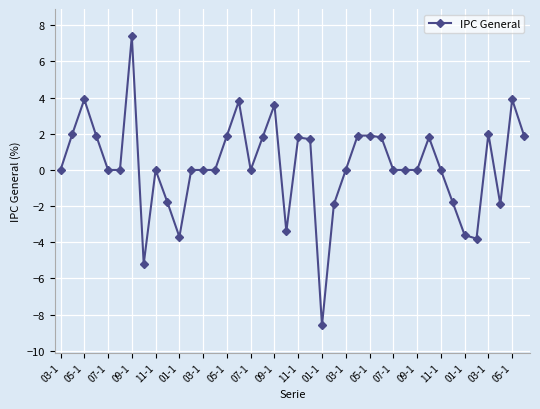

What is the sum of all values?

9.3